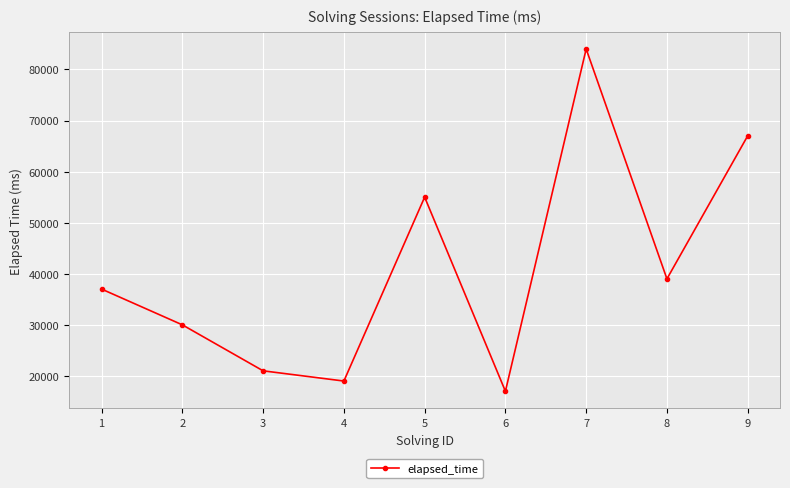

What is the value of the 5th point from the left?

55000